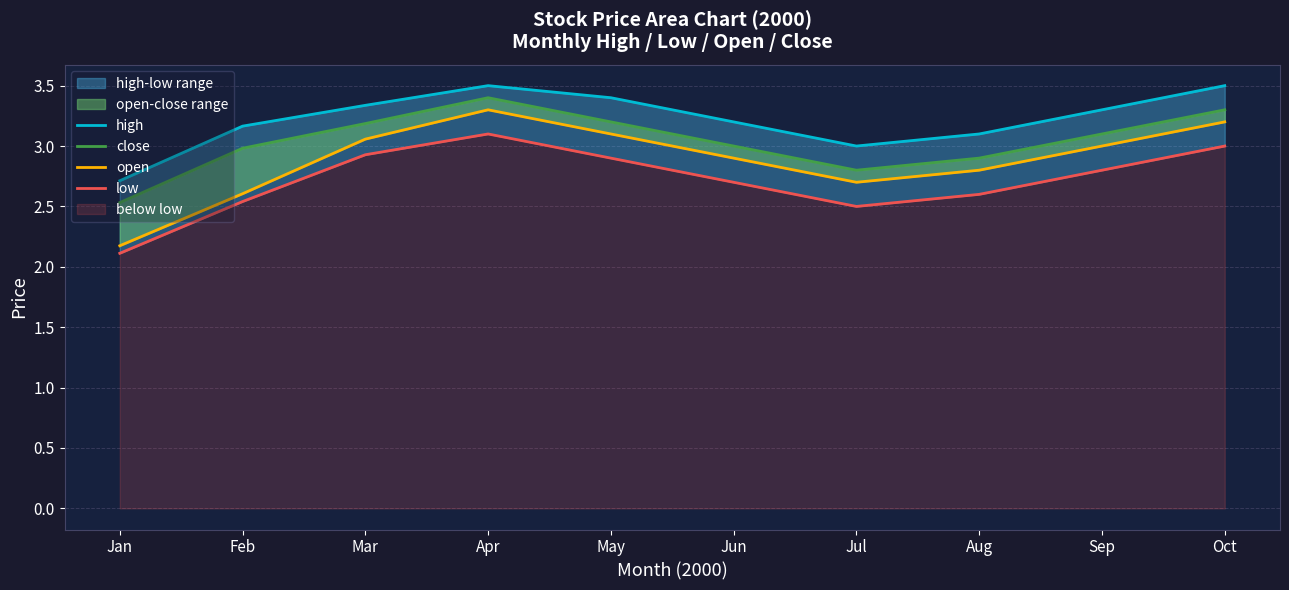

The value of low at Sep is 5.0. True or false?

False